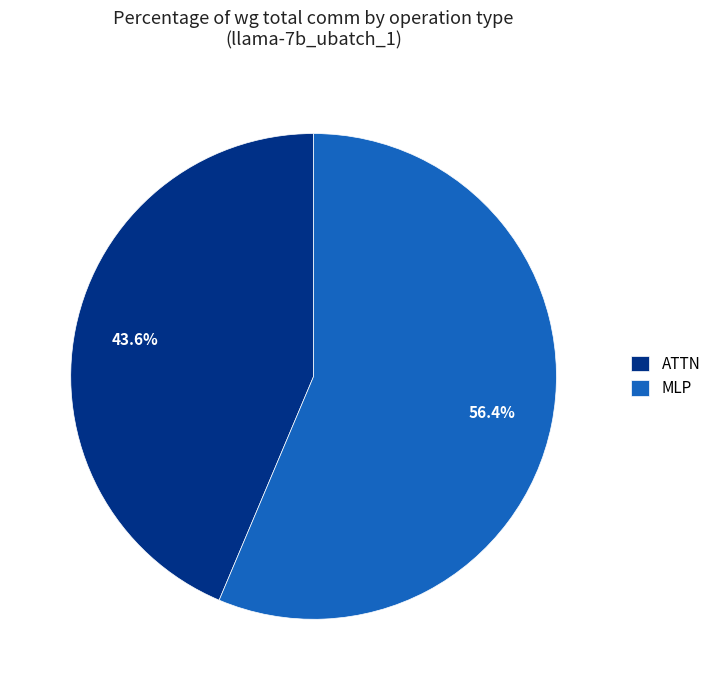

Which slice represents more than half of the pie?

MLP